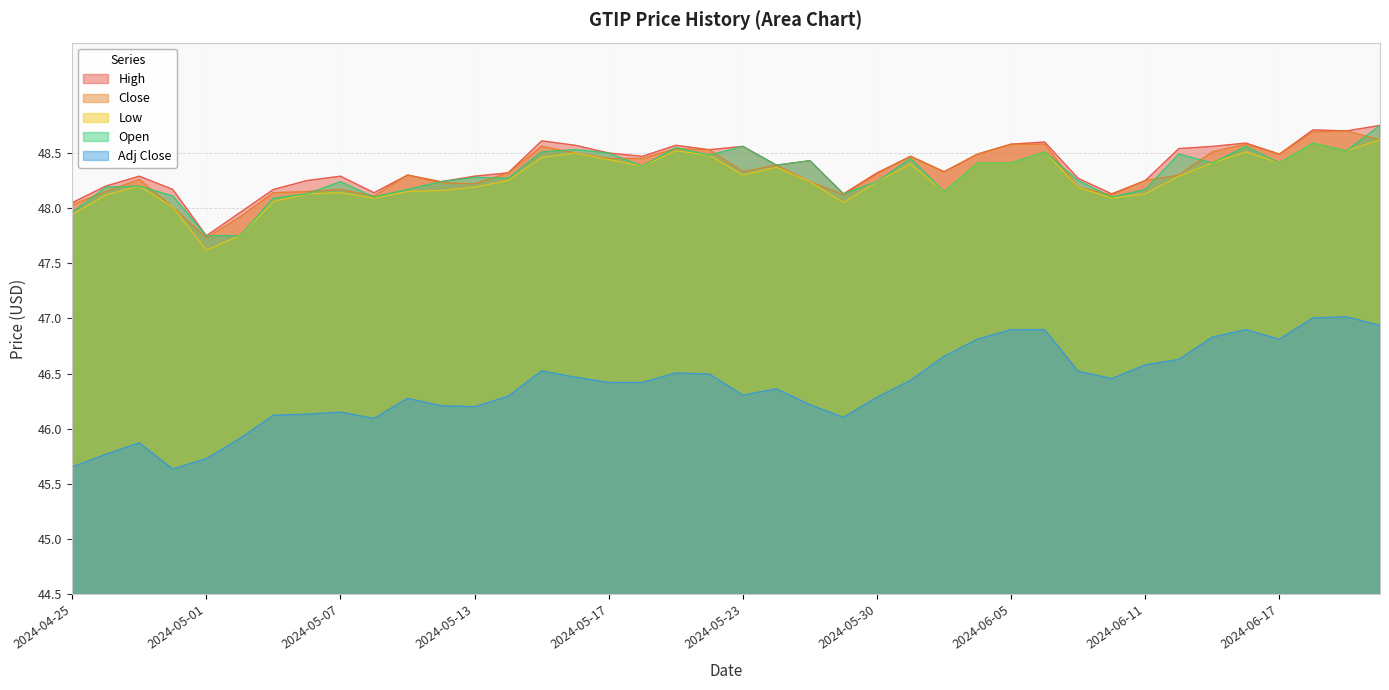

True or false: Low has a value of 15.3 at 2024-05-28.

False